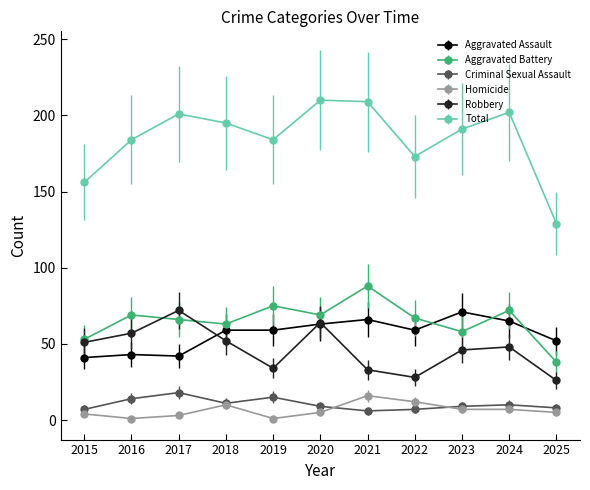

True or false: Homicide and Aggravated Battery intersect in this chart.

False